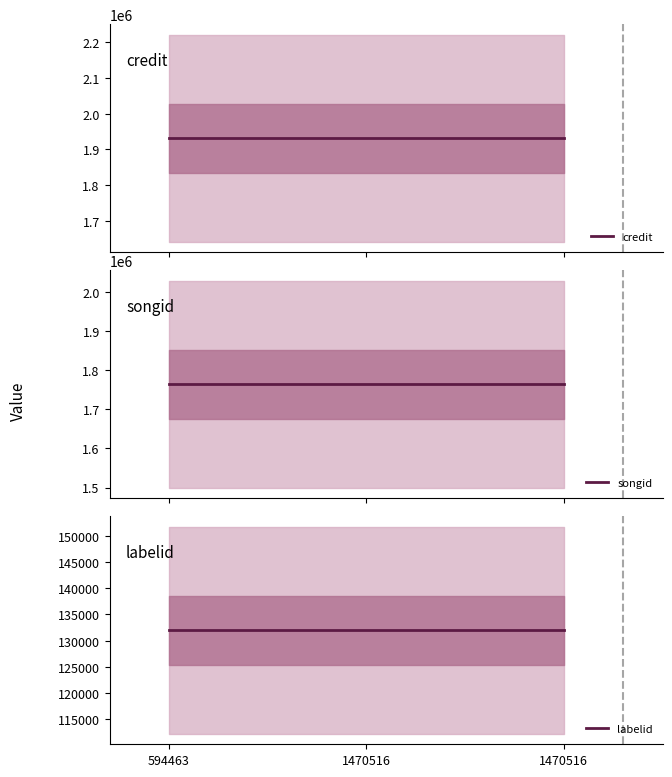

Is the value of credit at 1470516 greater than the value of songid at 1470516?

Yes